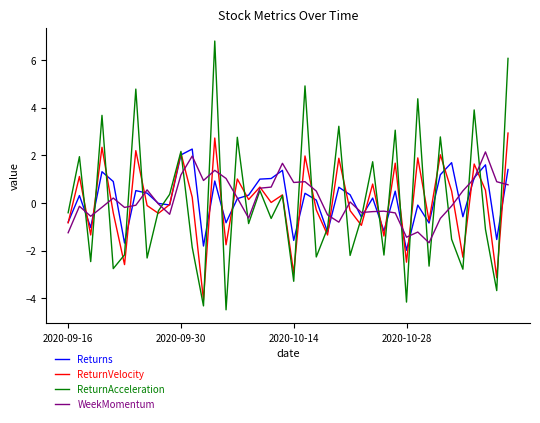

What is the highest value of the ReturnVelocity series?

2.9